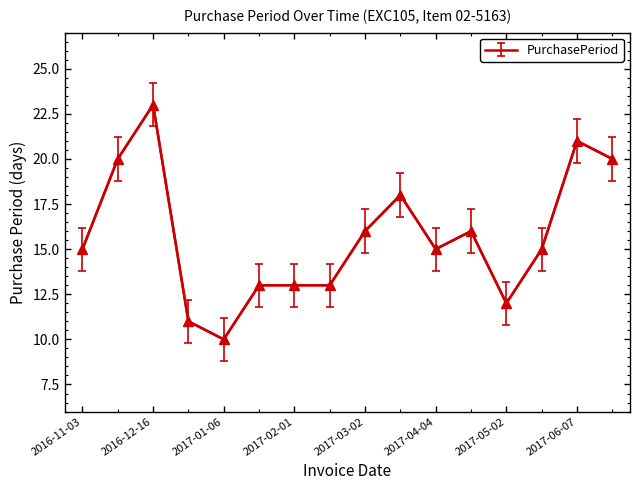

What is the minimum value shown in the chart?

10